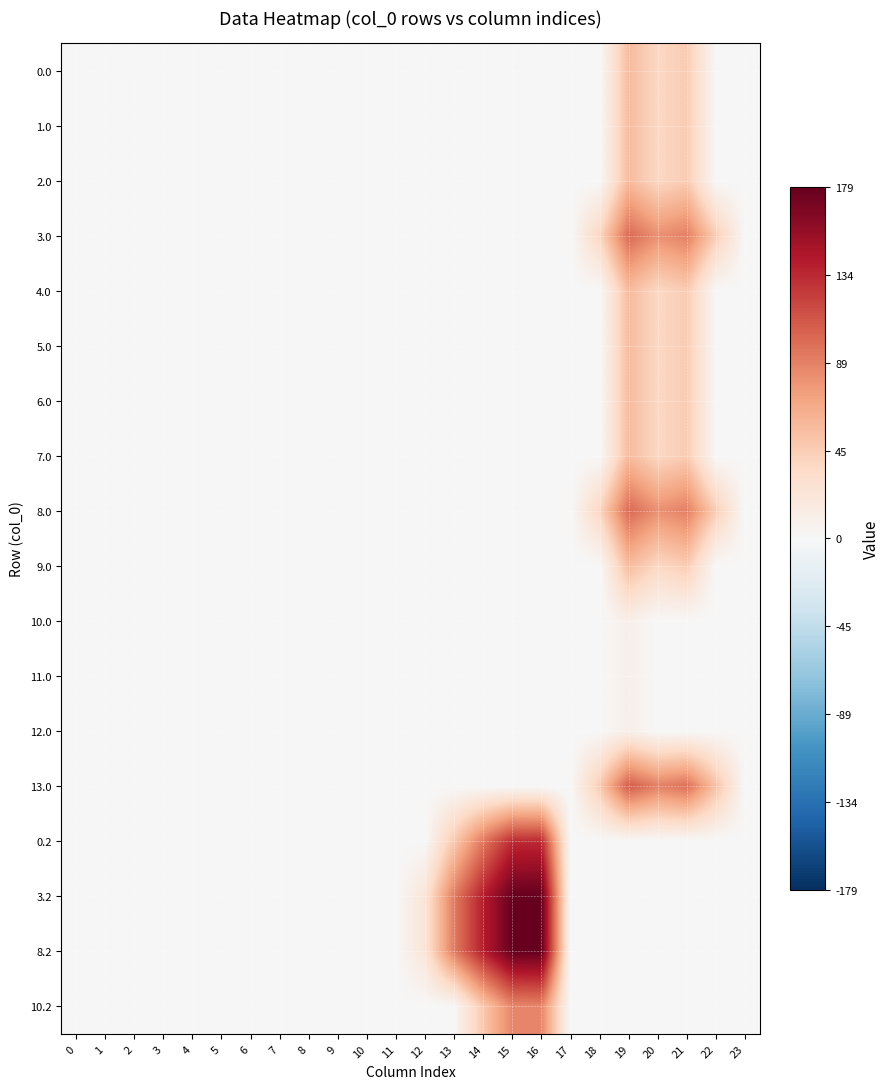

At how many categories does at least one series exceed 72?

7